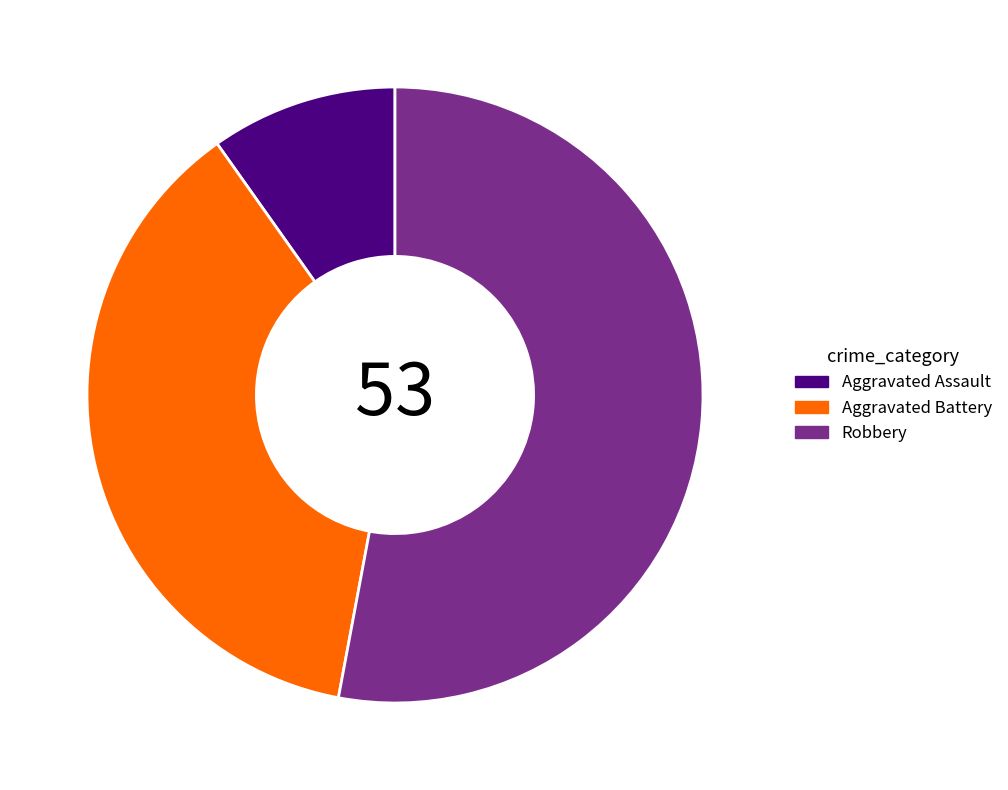

True or false: Aggravated Assault accounts for 10% of the total.

True